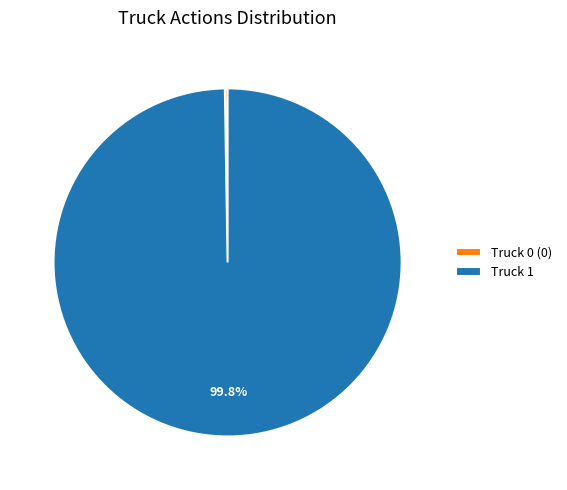

Which slice represents more than half of the pie?

Truck 1